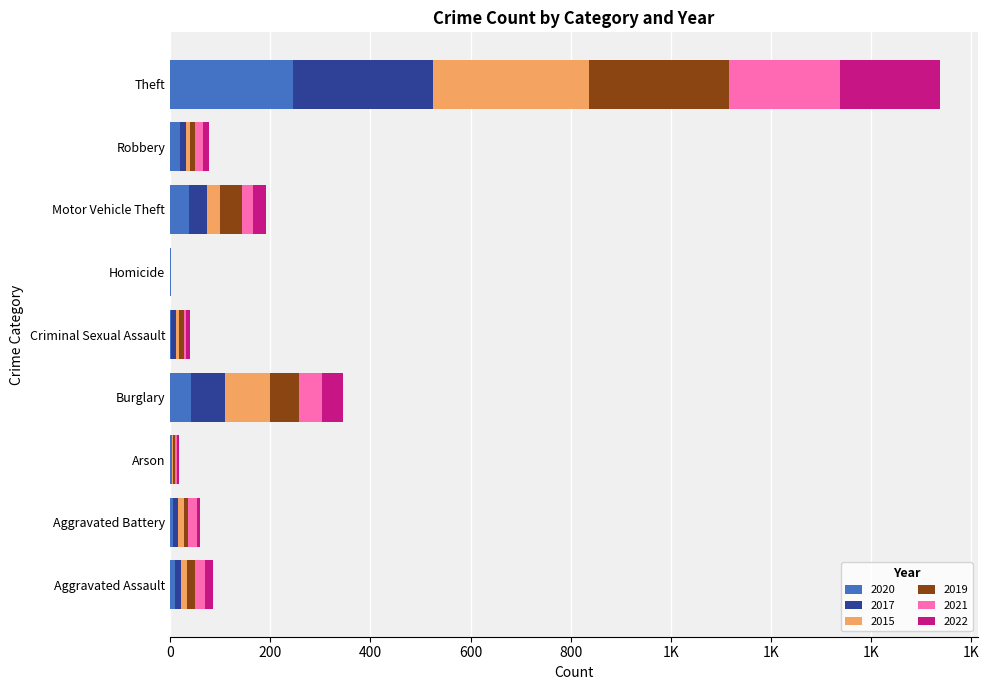

Which series has the widest spread of values?

2015